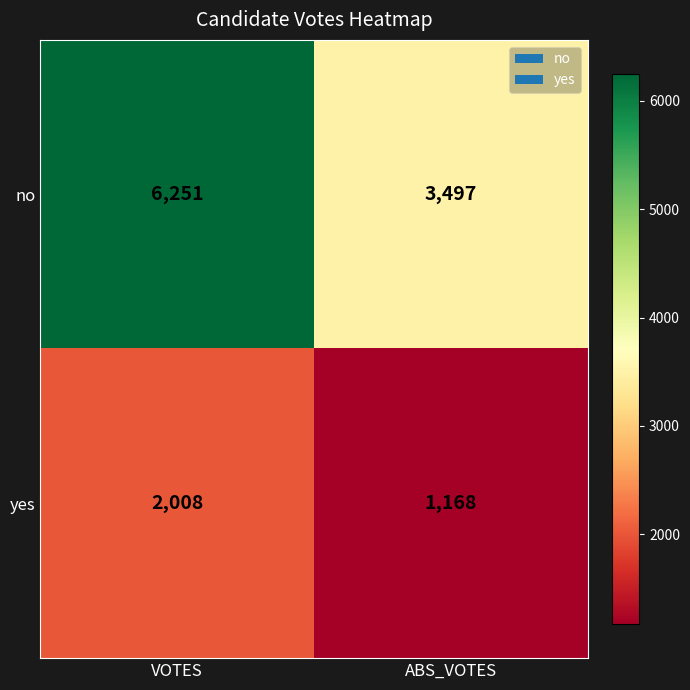

Reading left to right, list all the values displayed in this chart.

no: 6251	3497
yes: 2008	1168